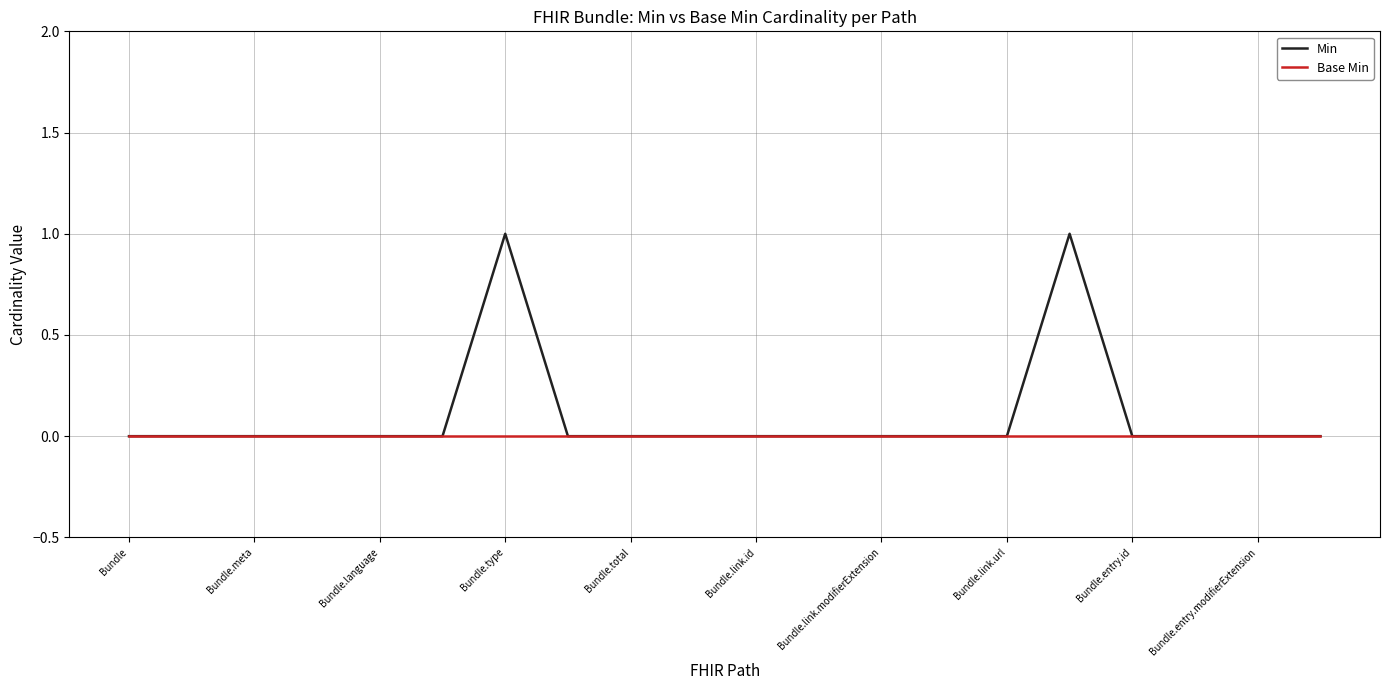

Rank the series by their maximum value, from lowest to highest.

Base Min, Min